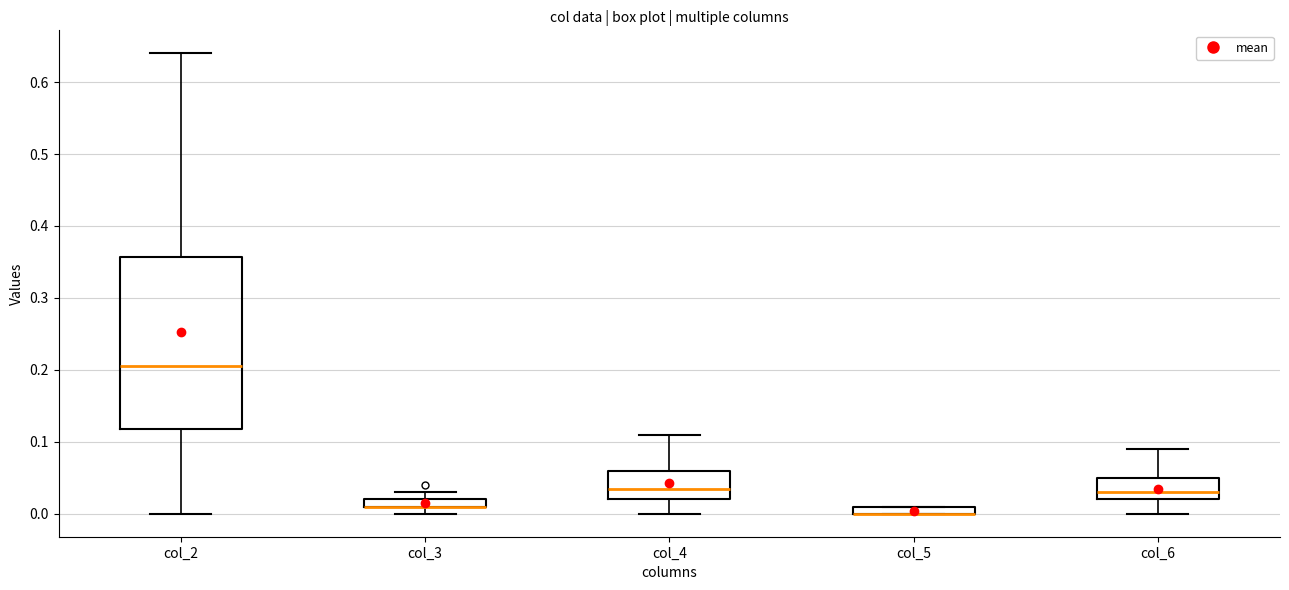

Which box is the tallest, from its lower edge to its upper edge?

col_2